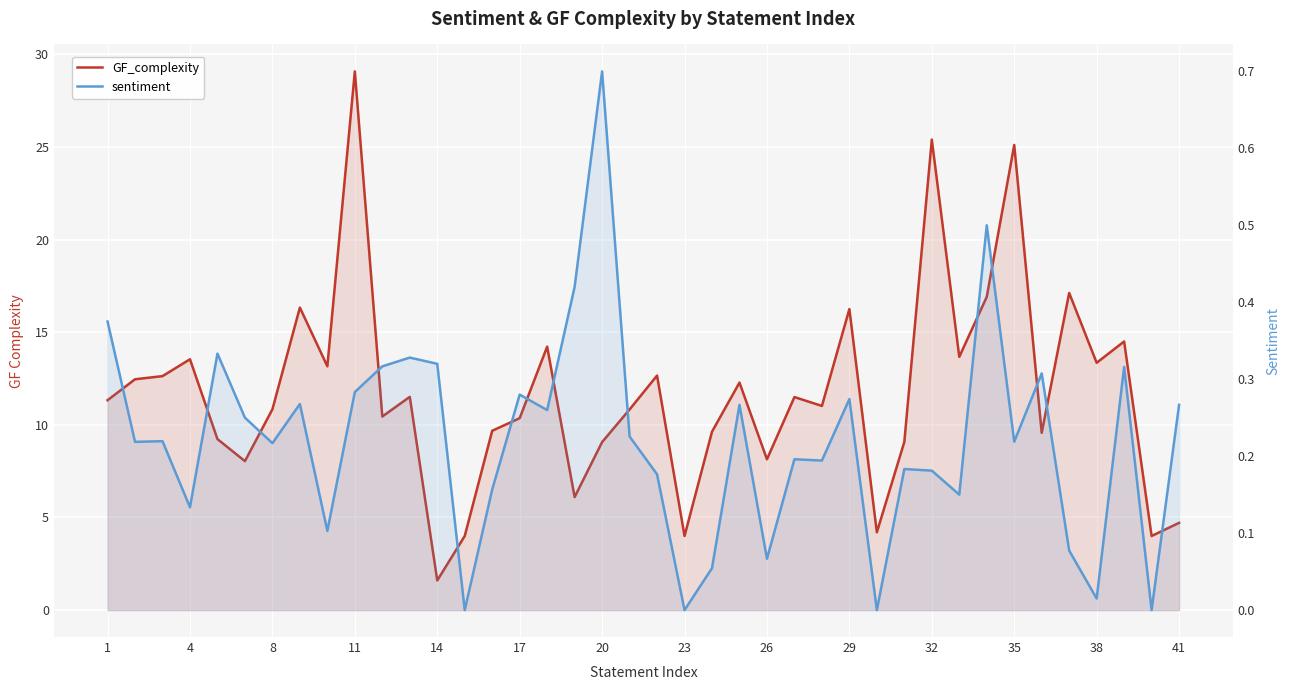

True or false: GF_complexity and sentiment cross at least once.

False